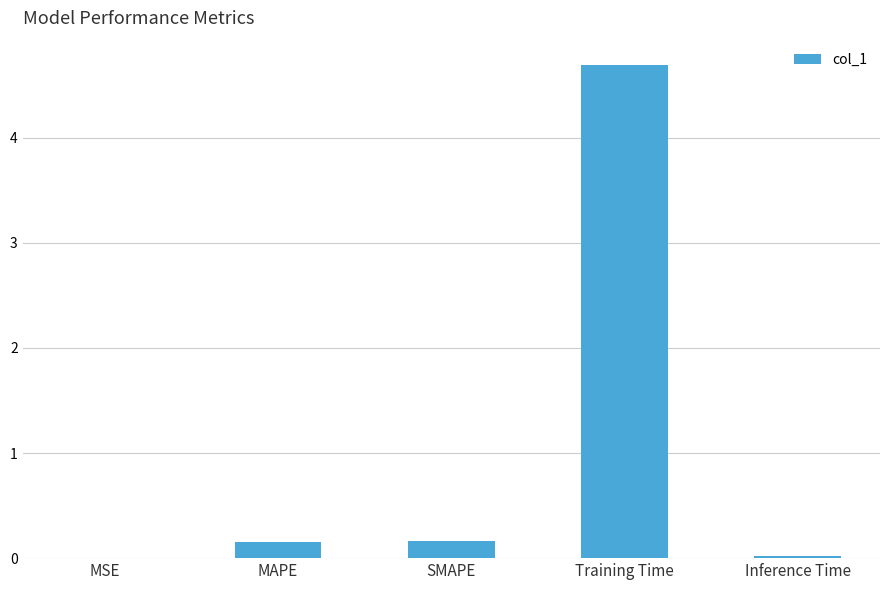

Is it true that the value at Training Time is 4.7?

True